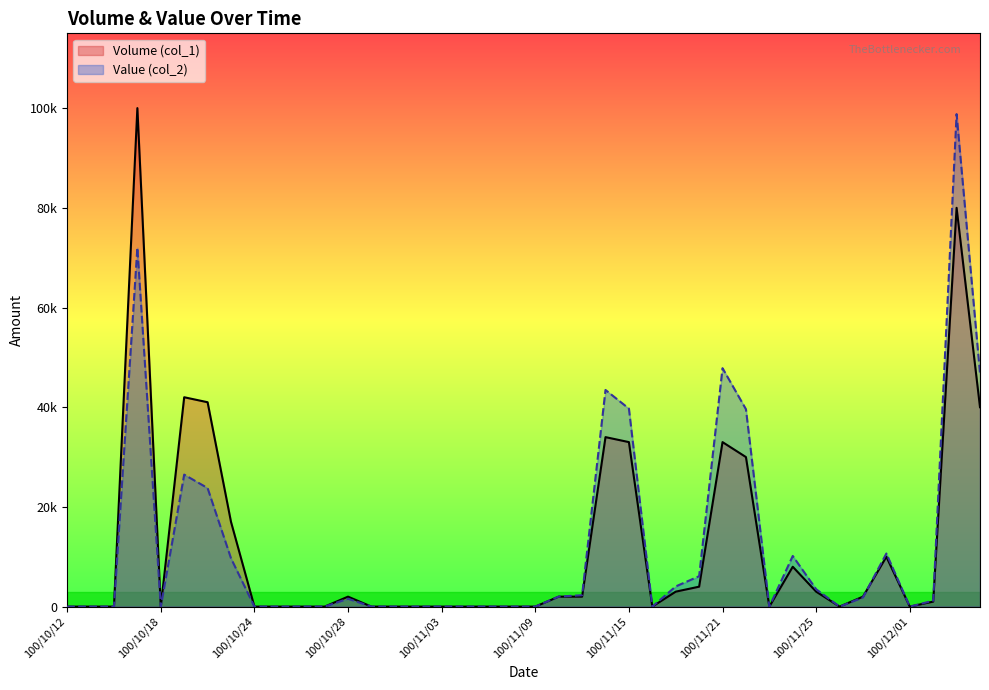

Reading left to right, transcribe all the data shown in this chart.

Volume (col_1): 0	0	0	100000	0	42000	41000	17000	0	0	0	0	2000	0	0	0	0	0	0	0	0	2000	2000	34000	33000	0	3000	4000	33000	30000	0	8000	3000	0	2000	10000	0	1000	80000	40000
Value (col_2): 0	0	0	72000	0	26480	23780	9690	0	0	0	0	1580	0	0	0	0	0	0	0	0	2020	2280	43460	39720	0	4050	6100	47830	39600	0	10160	3480	0	1840	10650	0	1190	98800	46800